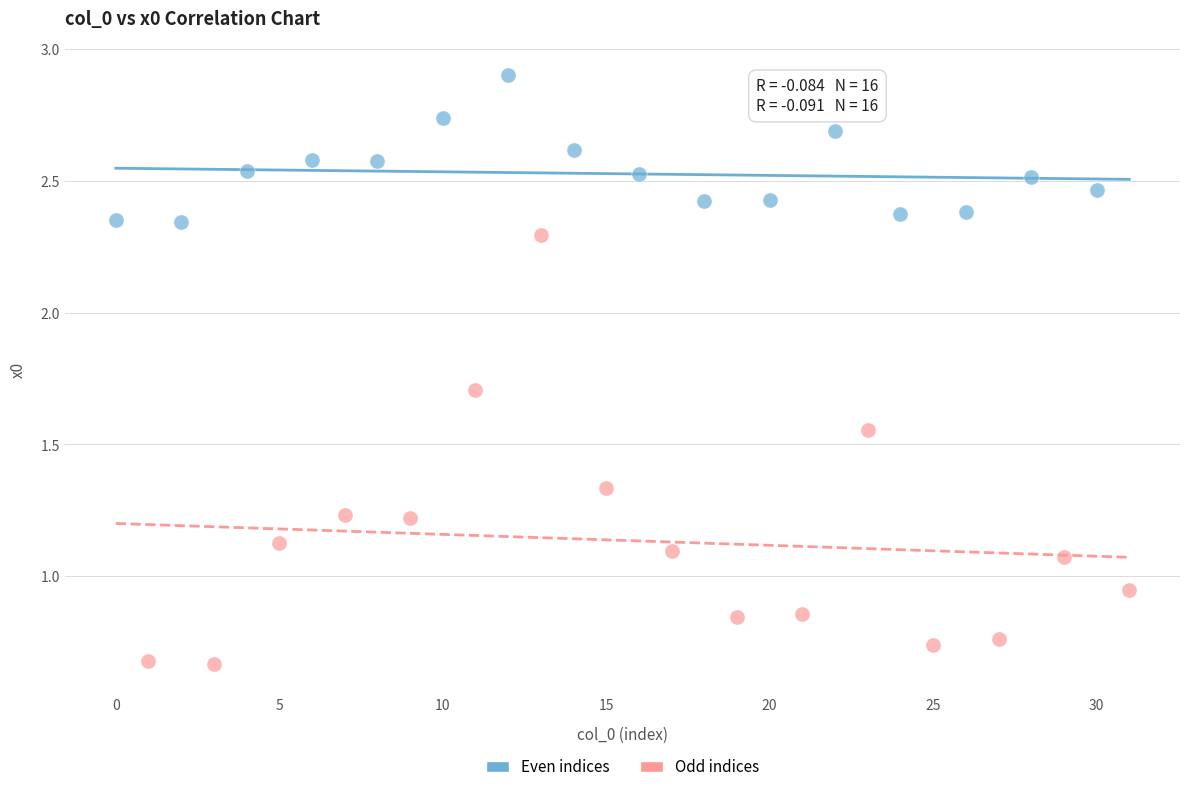

Which series reaches the minimum Y coordinate?

Odd indices